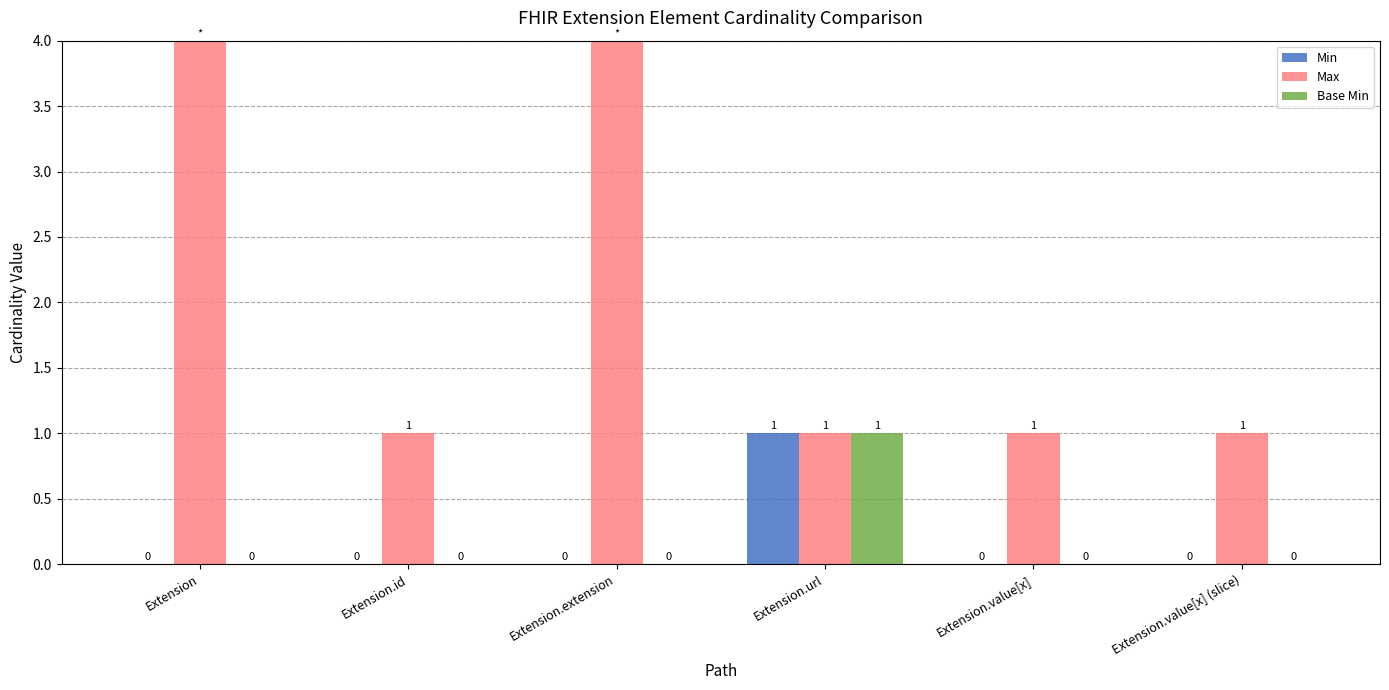

Is it true that Min equals -1 at Extension.value[x] (slice)?

False